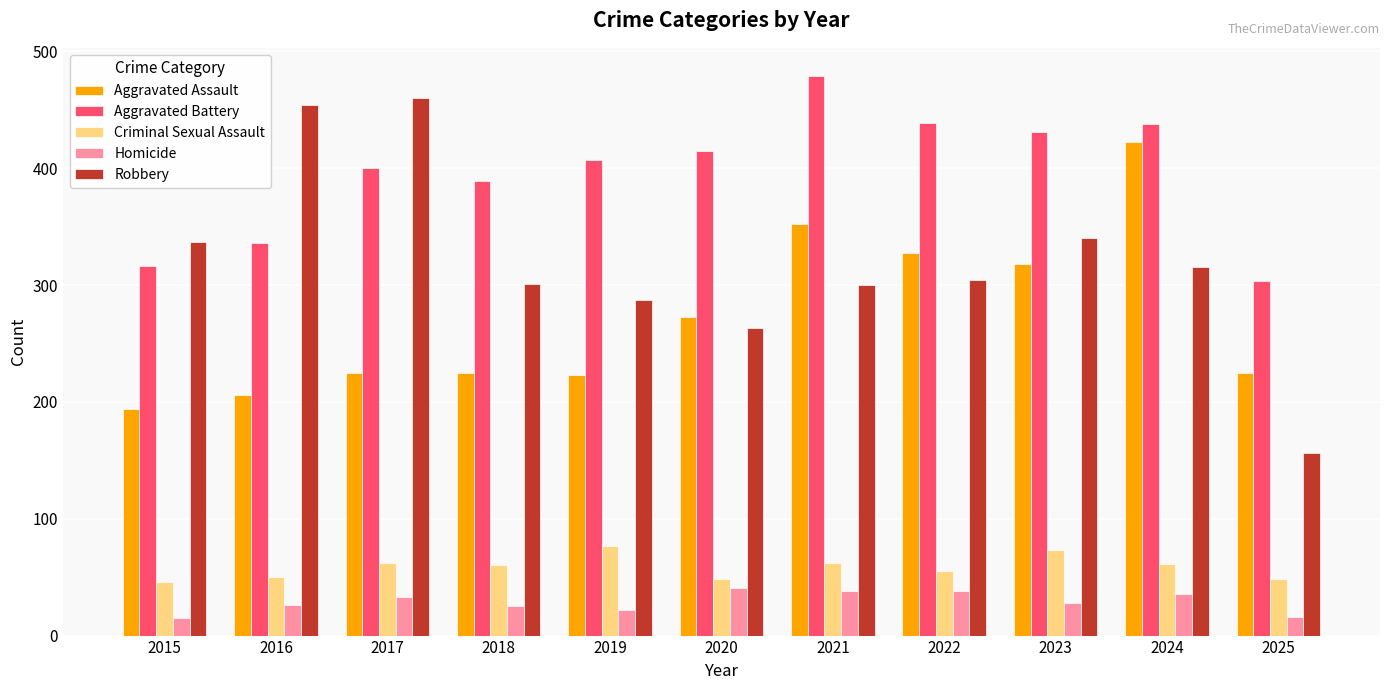

What is the spread (max minus min) of values at 2025?

287